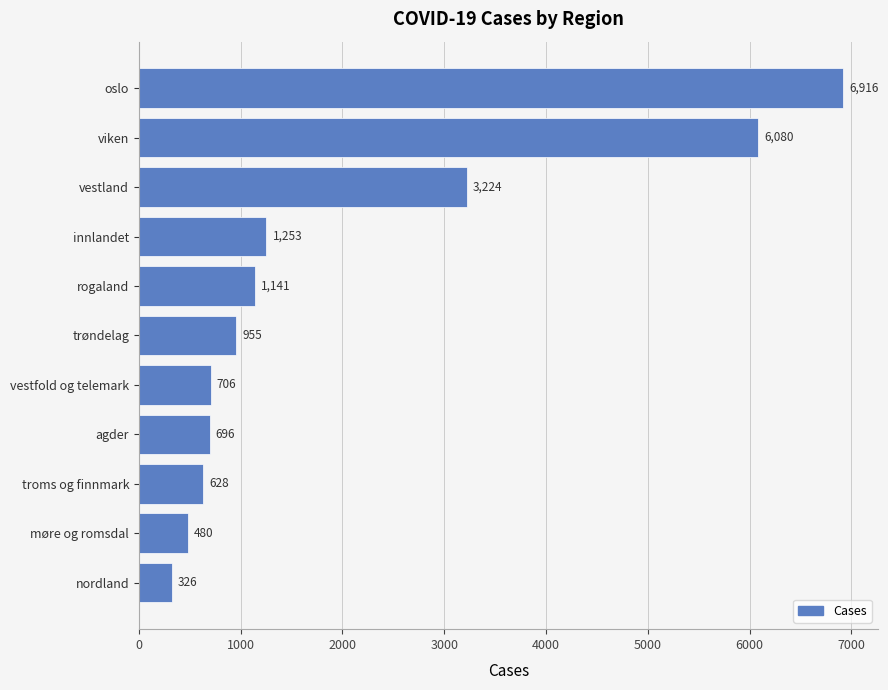

What is the change in value from viken to rogaland?

-4939